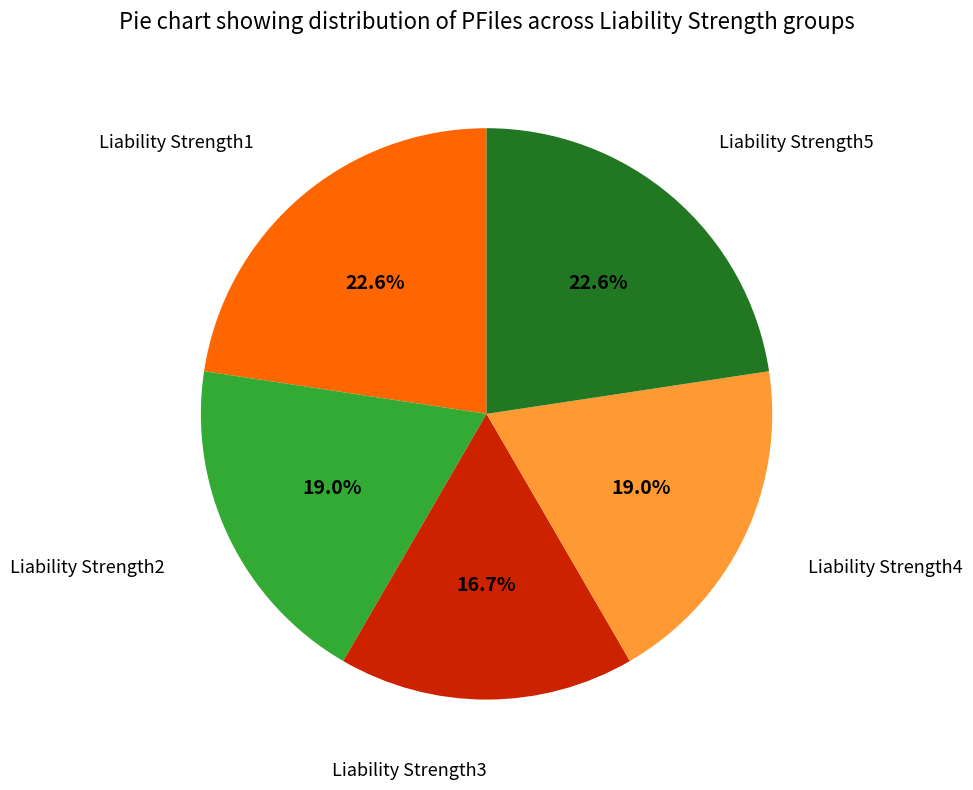

Which category has the smallest portion of the pie?

Liability Strength3